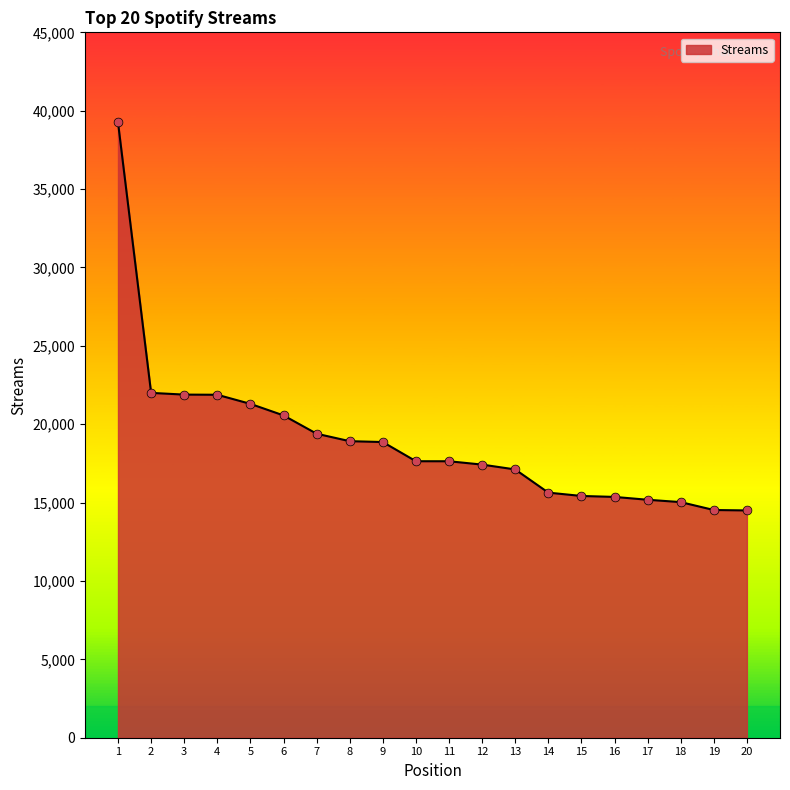

What is the ratio of the value at 1 to the value at 7?

2.0